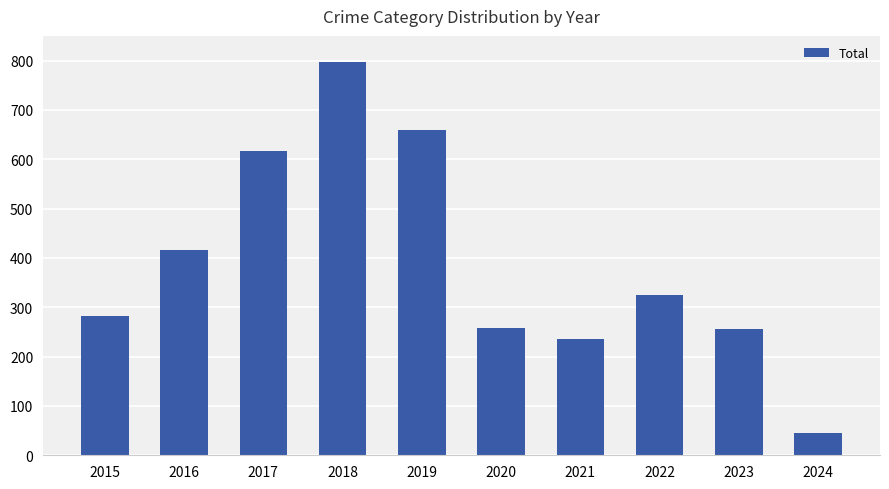

The value at 2017 is 961. True or false?

False